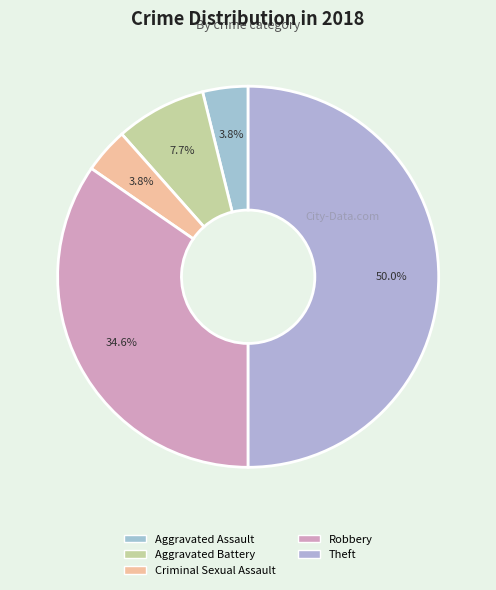

What is the change in value from Criminal Sexual Assault to Theft?

+12